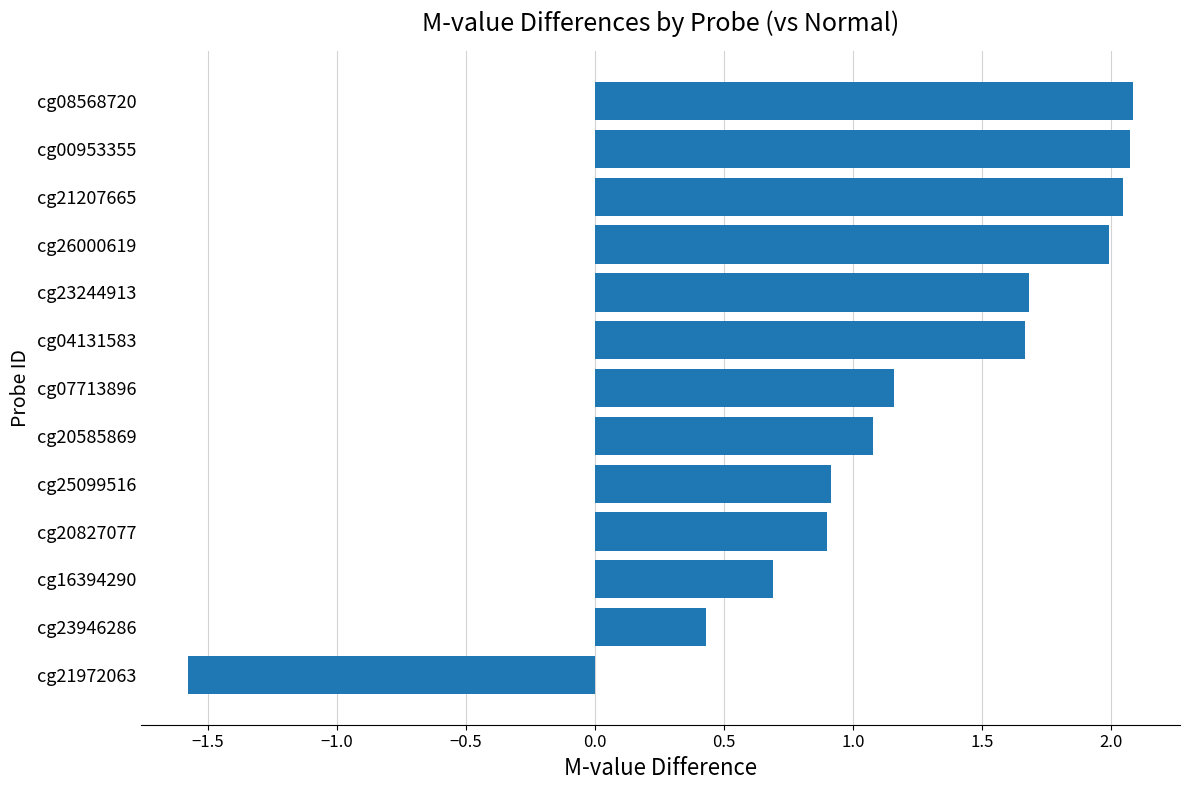

What is the difference between the maximum and minimum values?

3.7